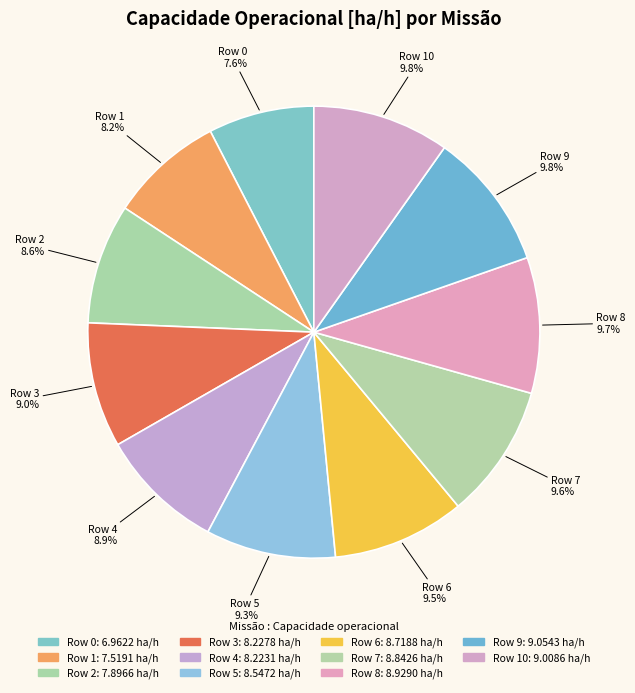

Is there any slice that represents more than half of the pie?

No